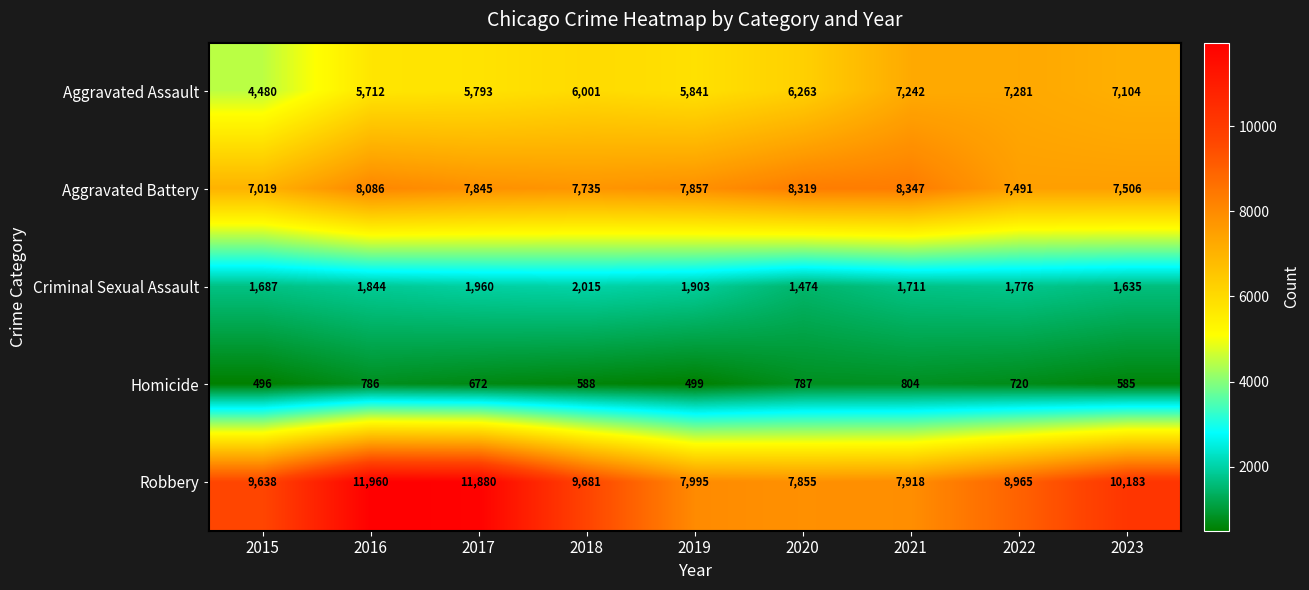

At which label does Aggravated Battery reach its peak?

2021